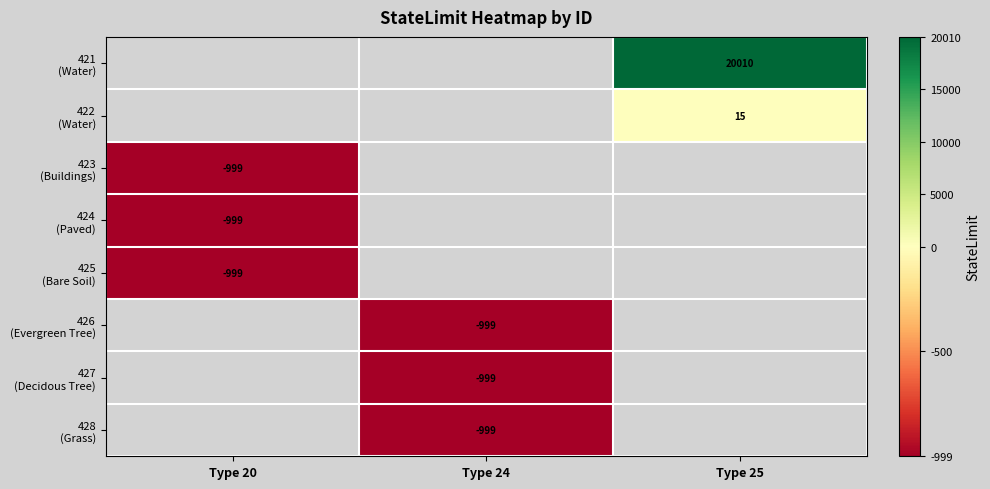

Is the value of 422 (Water) at Type 24 greater than the value of 423 (Buildings) at Type 20?

No